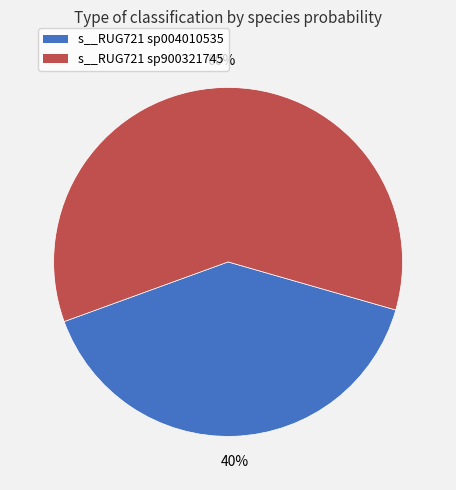

Is there any slice that represents more than half of the pie?

Yes